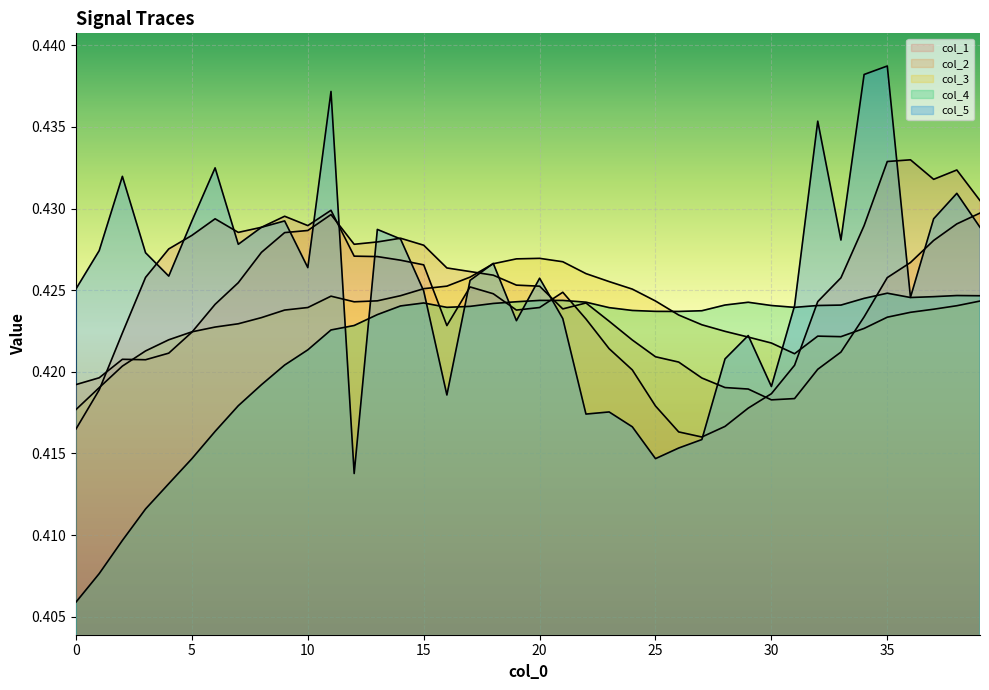

Where is the first local maximum for col_3?

11